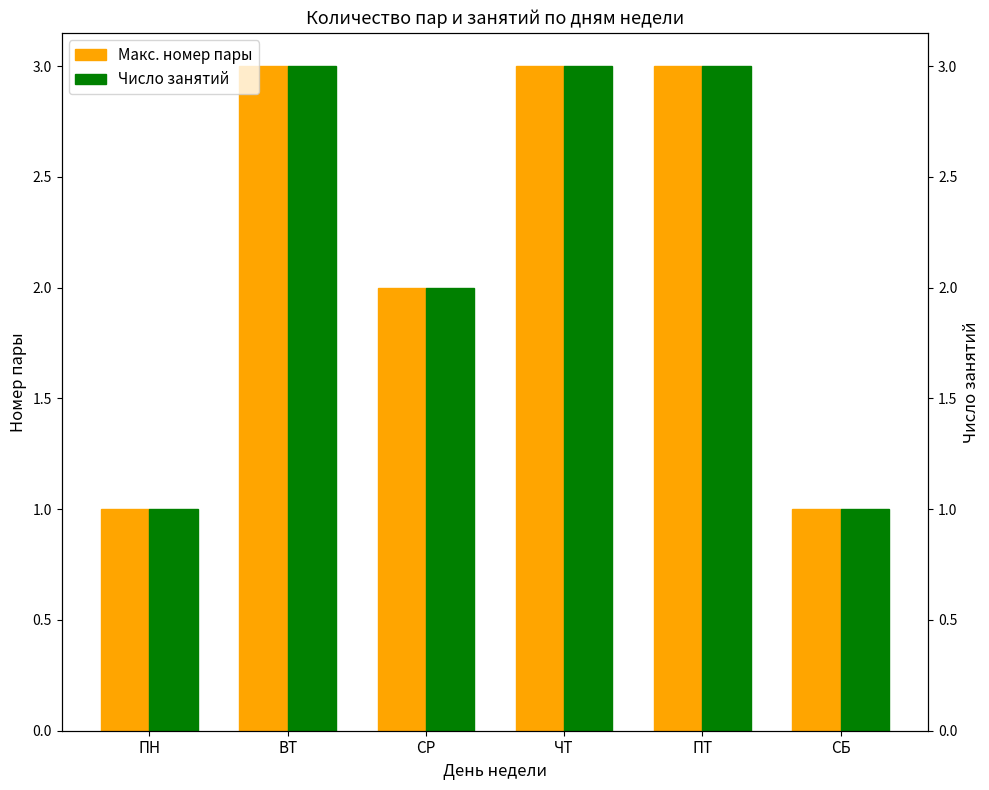

Which series has the largest total across all categories?

Макс. номер пары